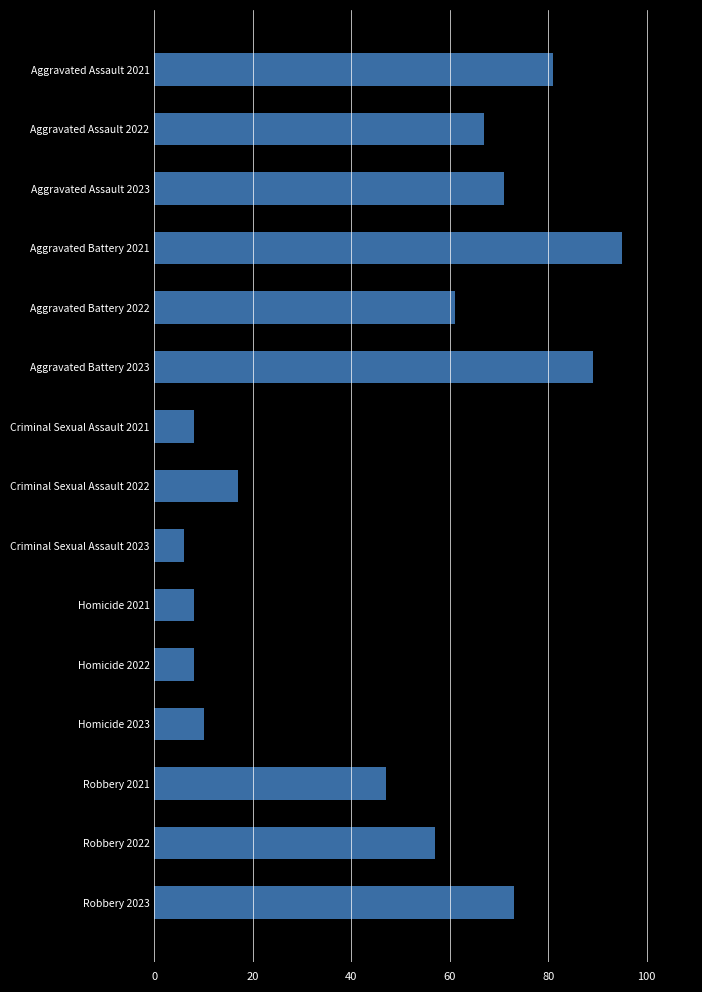

What is the label of the 14th bar from the top?

Robbery 2022